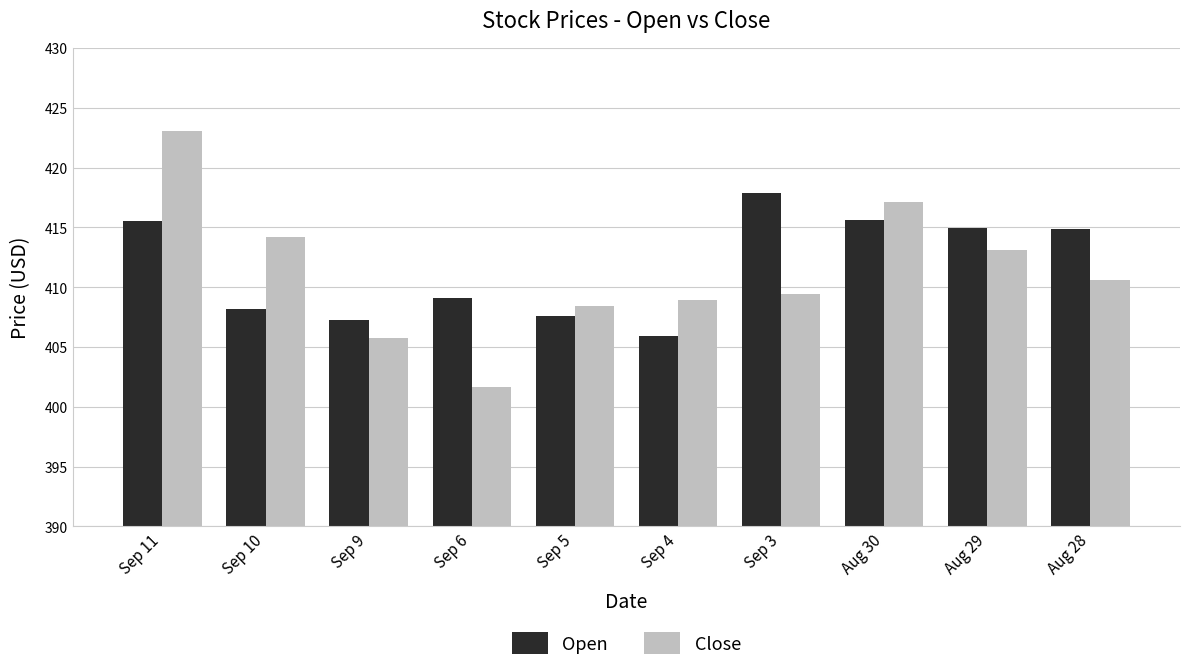

How many data points in Open are above 414?

5